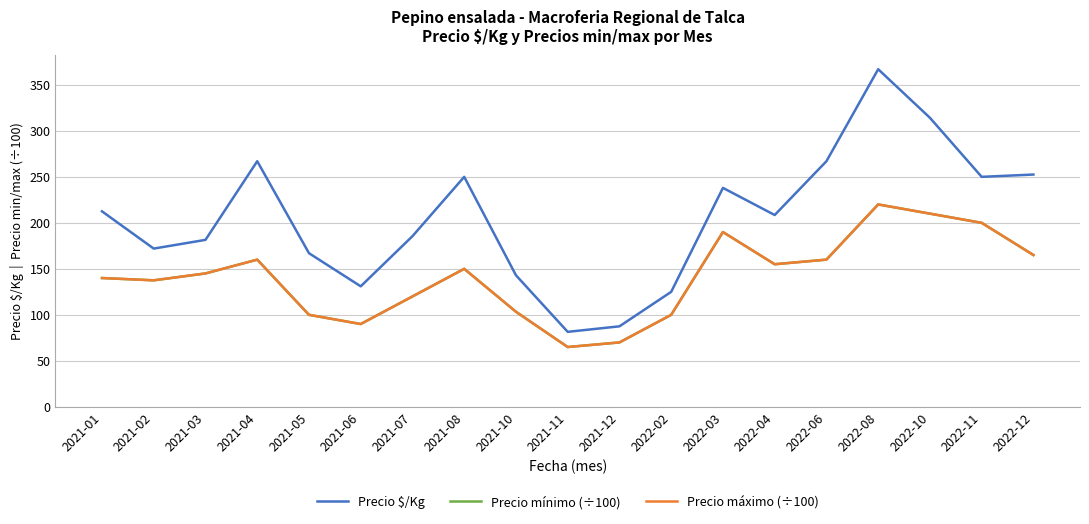

Does the chart display data point markers on the line(s)?

No